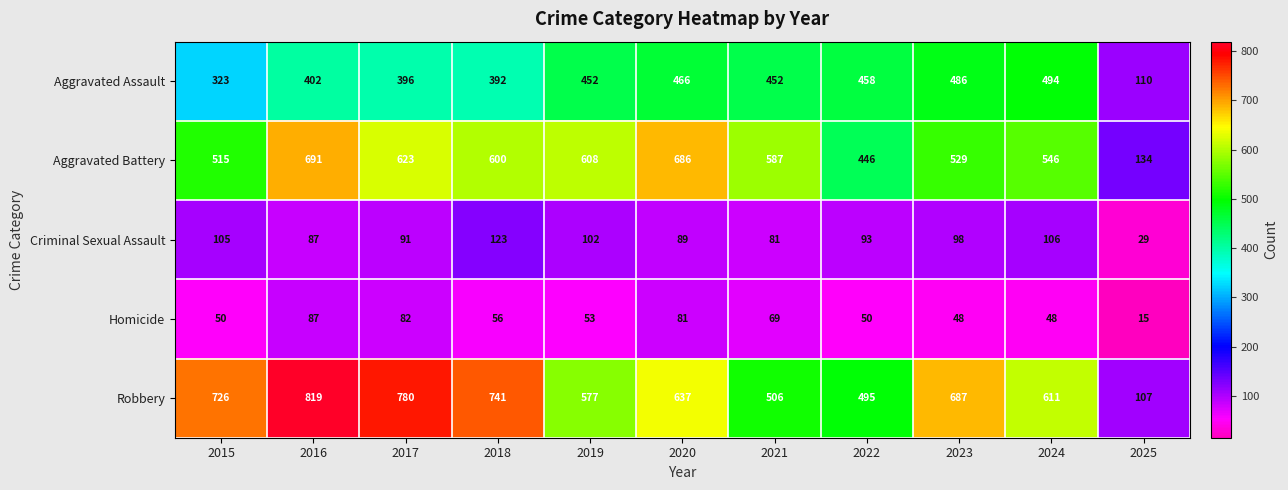

Between 2016 and 2018, which series saw the biggest shift?

Aggravated Battery